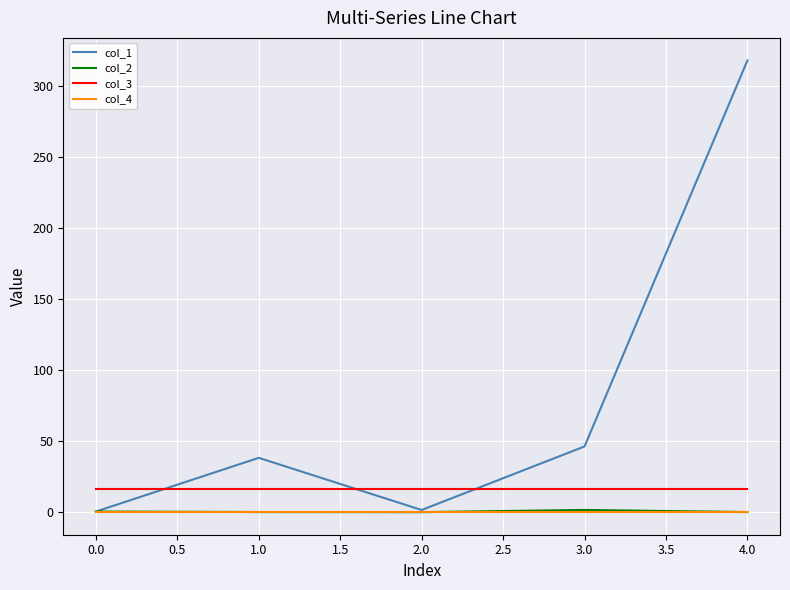

What is the lowest value of the col_3 series?

16.0